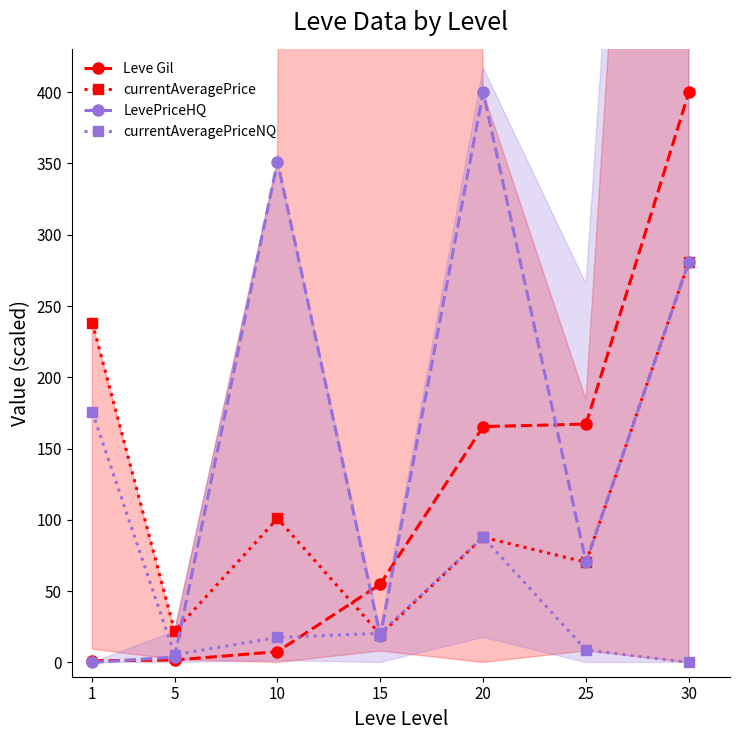

How many data points in currentAveragePrice are above 87?

4